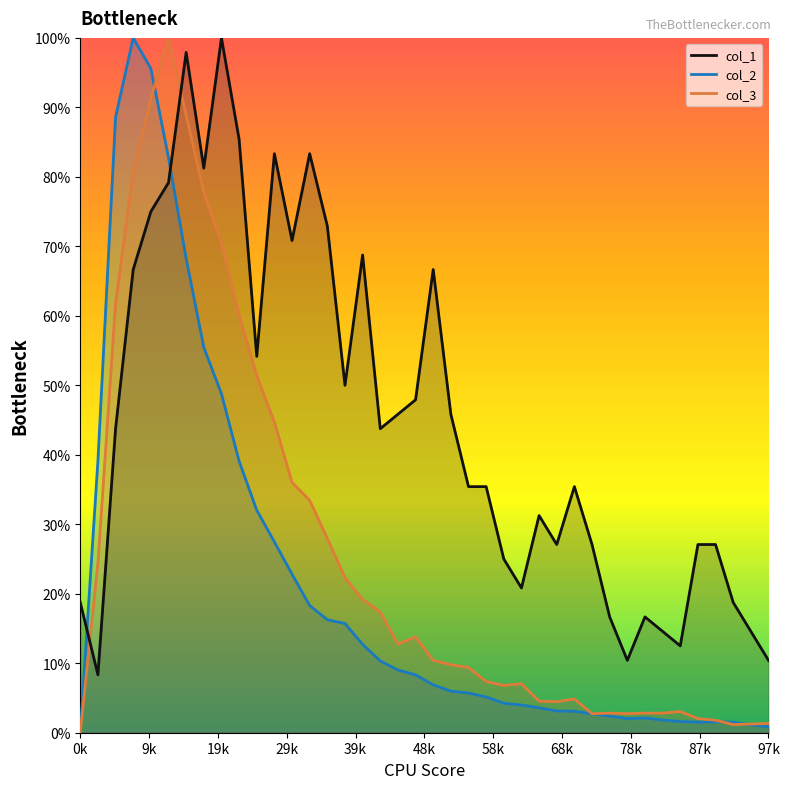

At 36, list the series in order from smallest to largest.

col_2, col_3, col_1